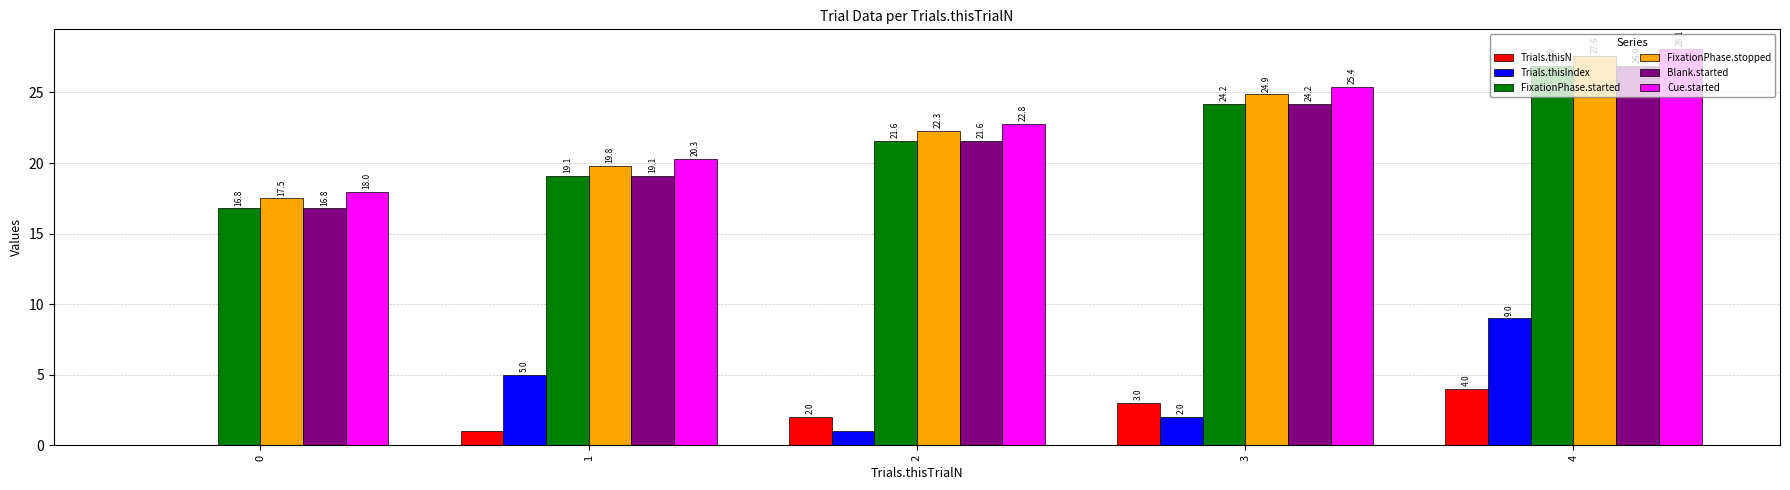

Count the Trials.thisIndex values in the range 1 to 5.

3